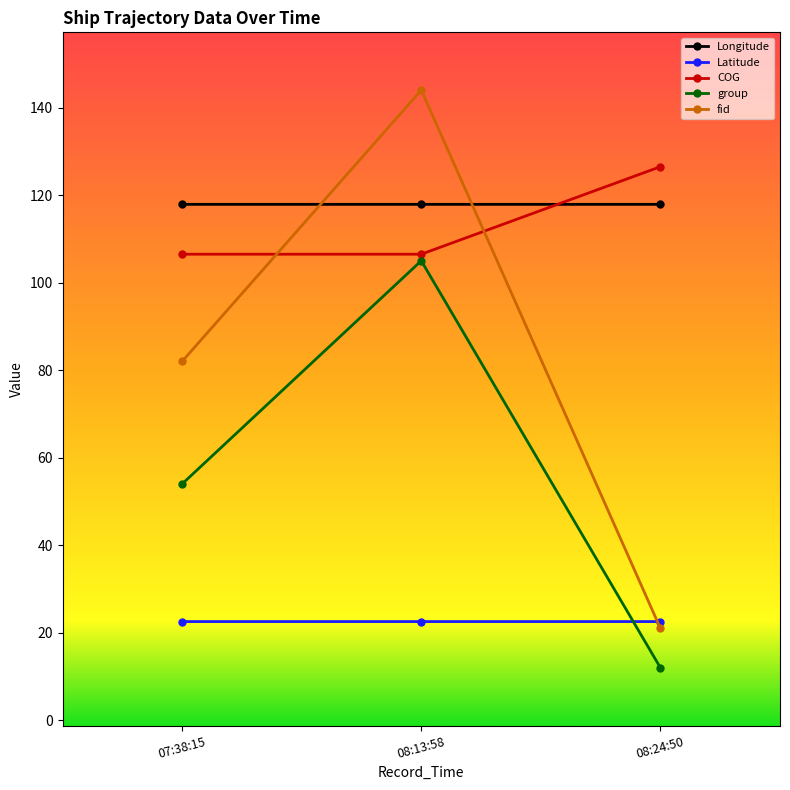

The fid series shows 21.0 at 08:24:50. True or false?

True